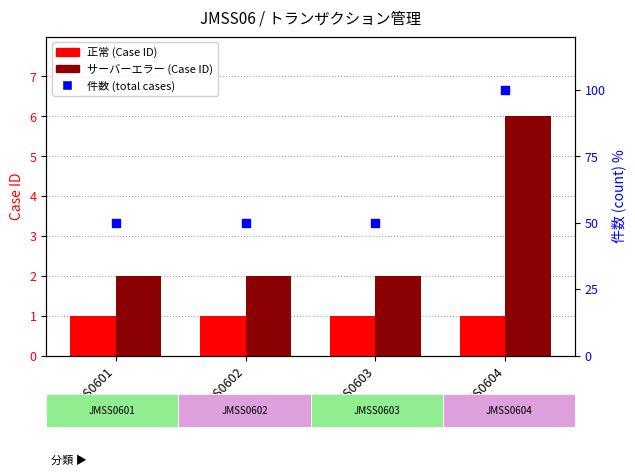

Which series has the widest spread of Y values?

件数 (total cases)